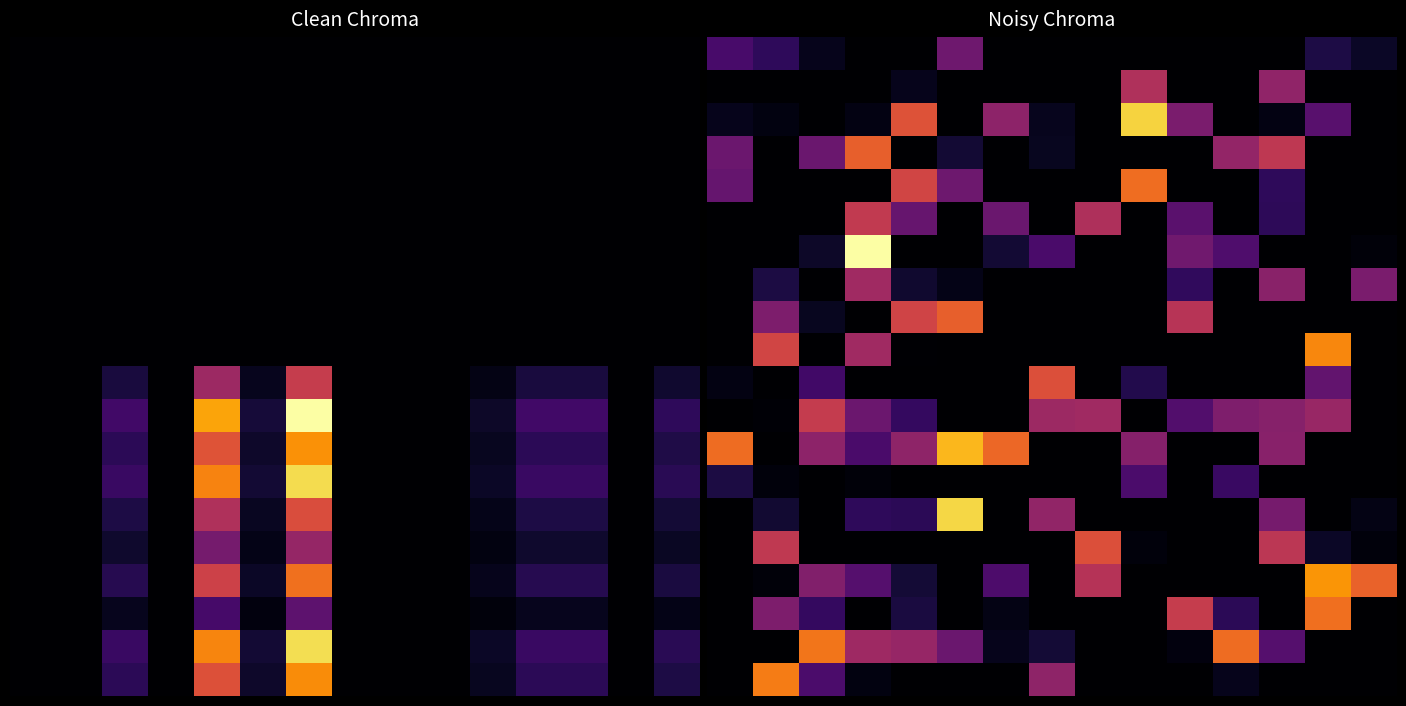

Count the number of categories in the chart.

15